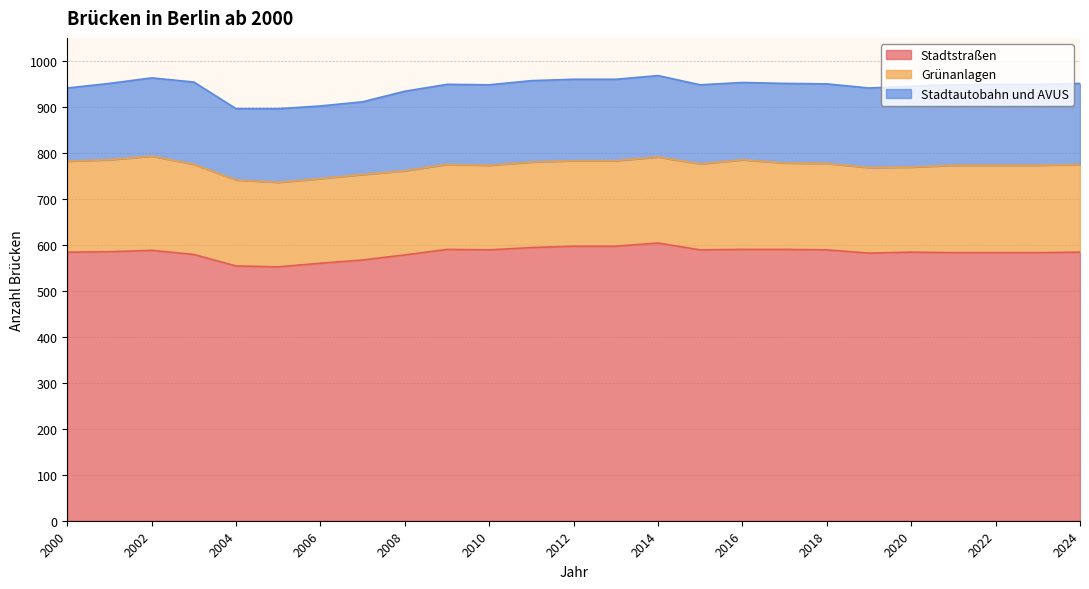

What are all the series names shown in the legend?

Stadtstraßen, Grünanlagen, Stadtautobahn und AVUS